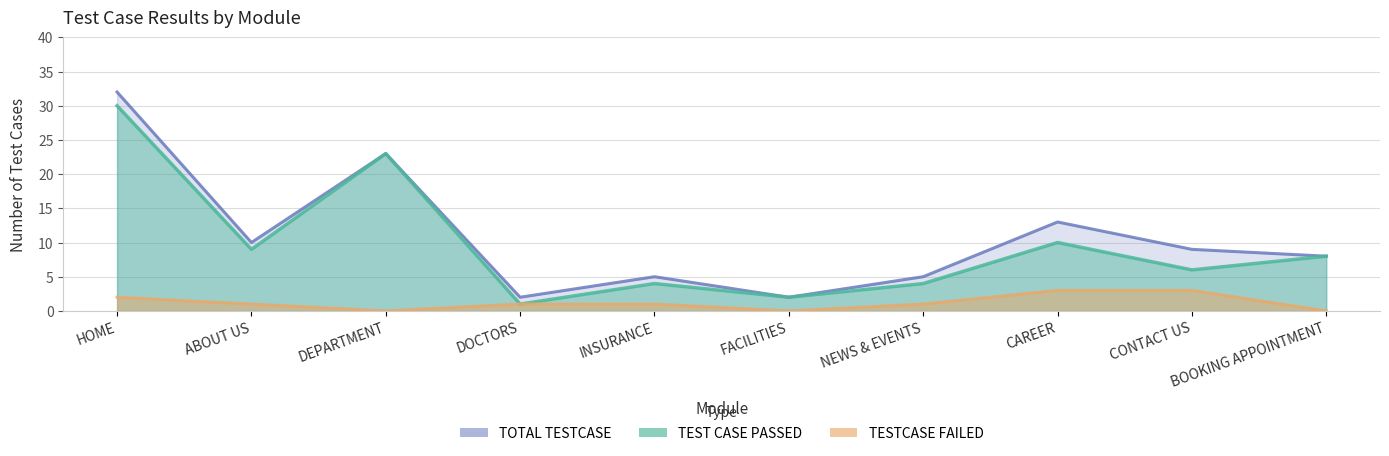

Rank the categories by TEST CASE PASSED value from highest to lowest.

HOME, DEPARTMENT, CAREER, ABOUT US, BOOKING APPOINTMENT, CONTACT US, INSURANCE, NEWS & EVENTS, FACILITIES, DOCTORS